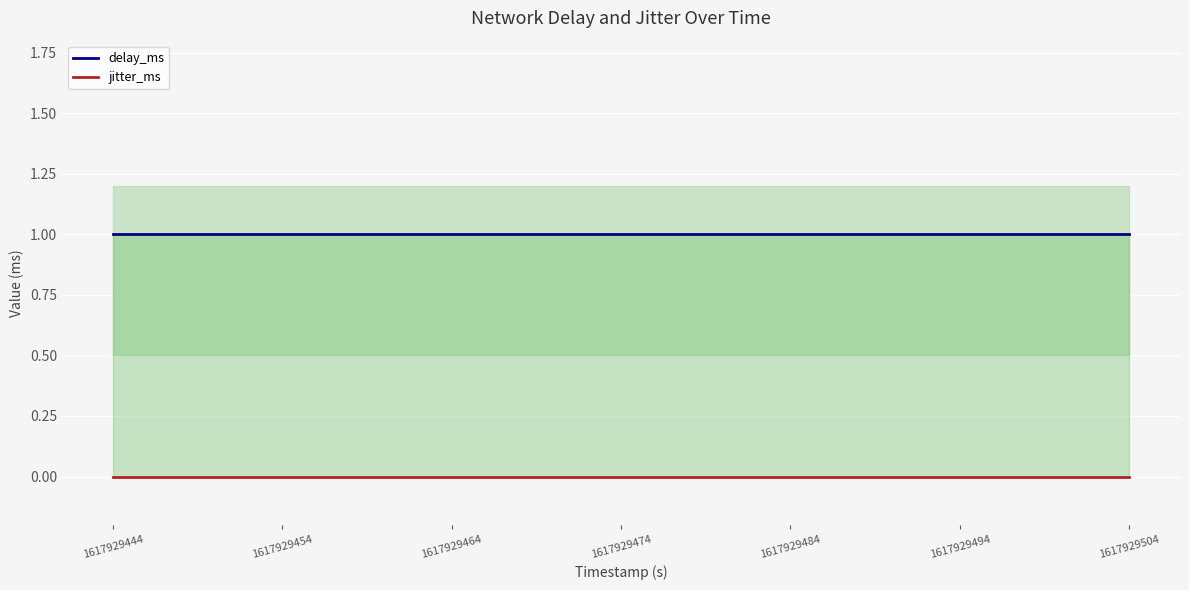

True or false: delay_ms and jitter_ms cross at least once.

False